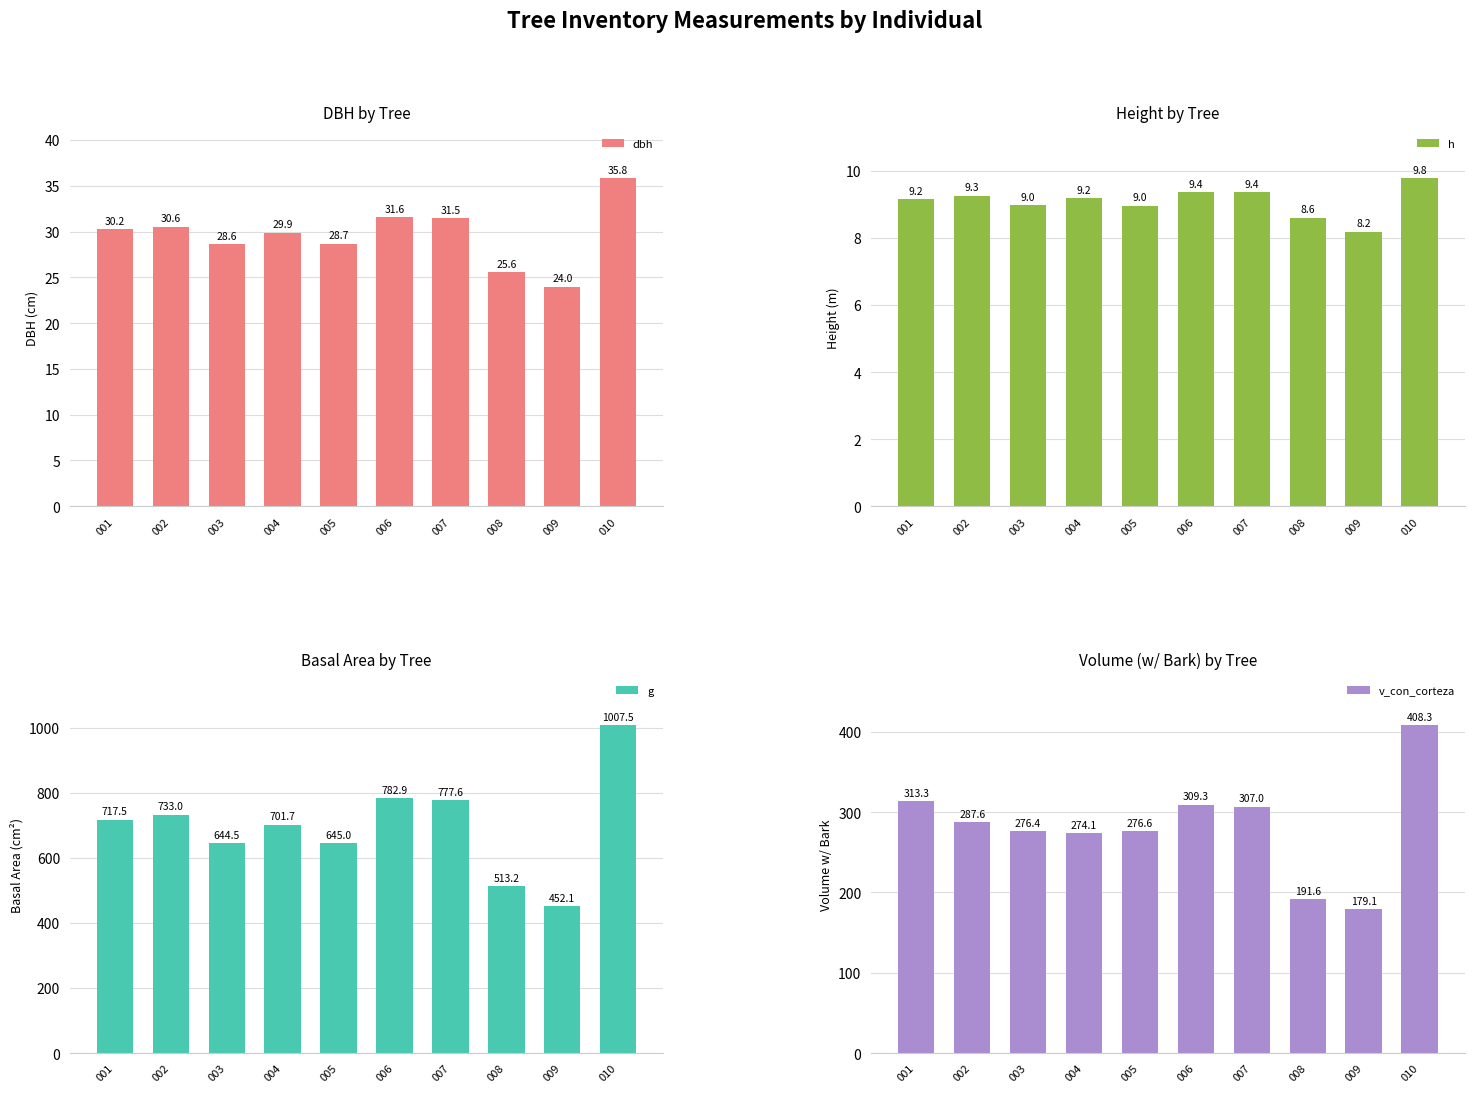

How many bars are there in each group?

4